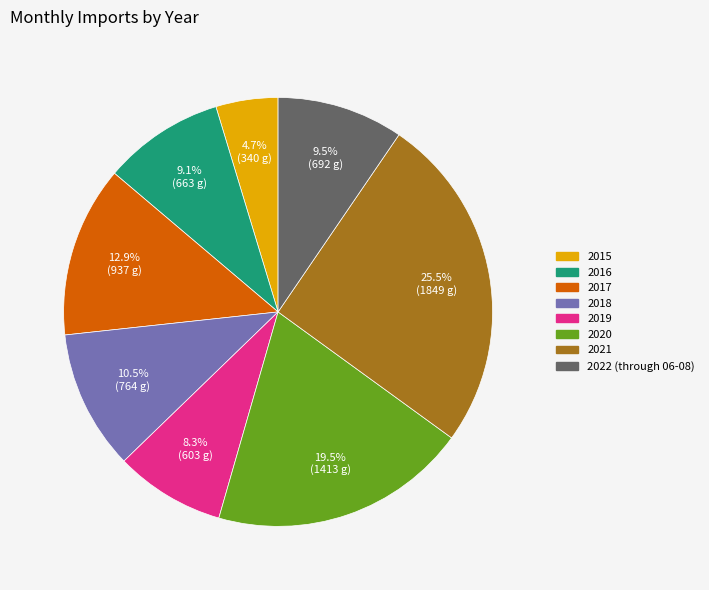

What percentage is NOT represented by 2020?

80.5%